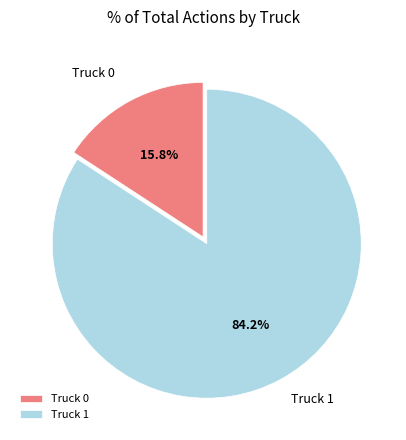

How many slices are in this pie chart?

2